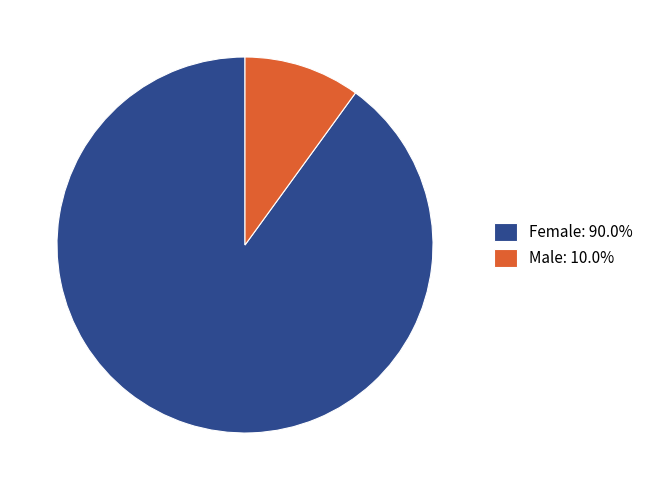

Is there any slice that represents more than half of the pie?

Yes